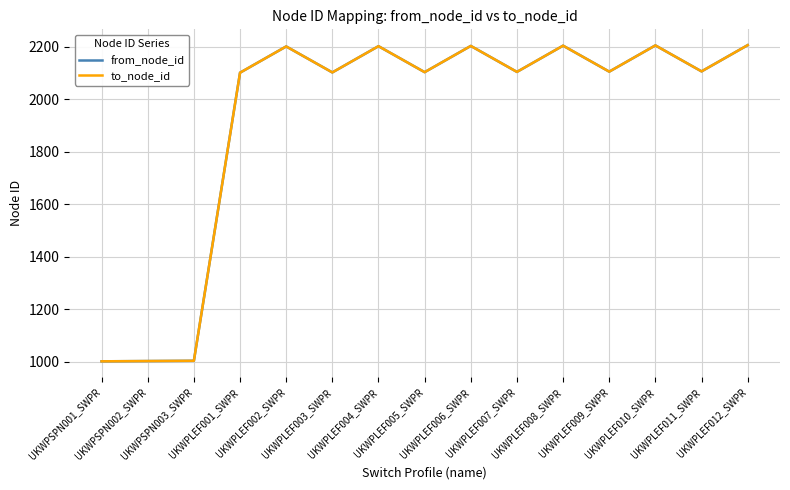

At which label is from_node_id closest to 1603?

UKWPLEF001_SWPR